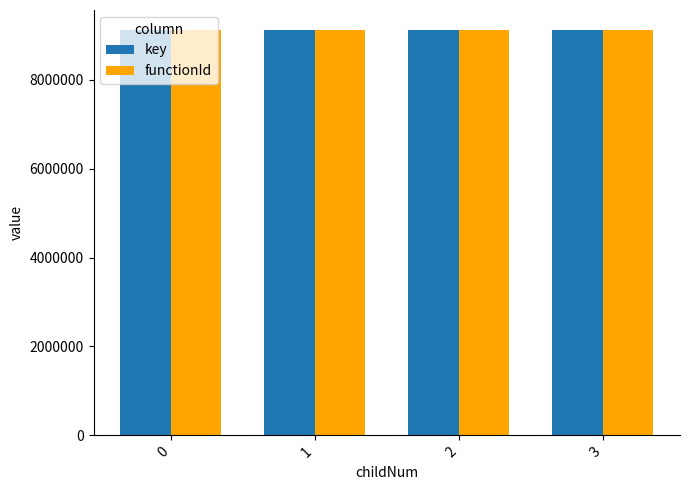

What is the spread (max minus min) of values at 3?

29